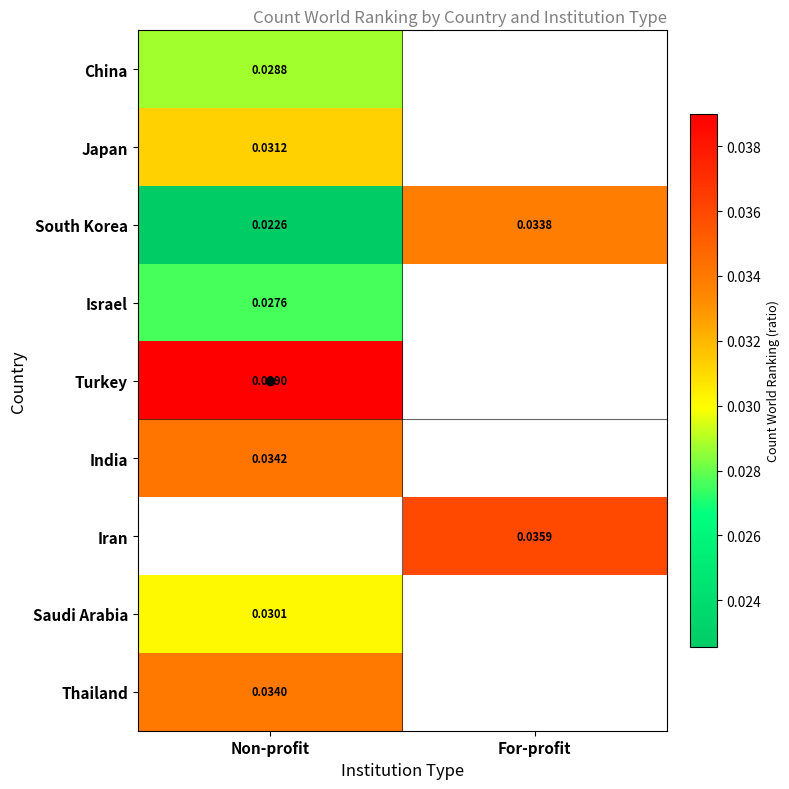

Which series has the largest total across all categories?

South Korea